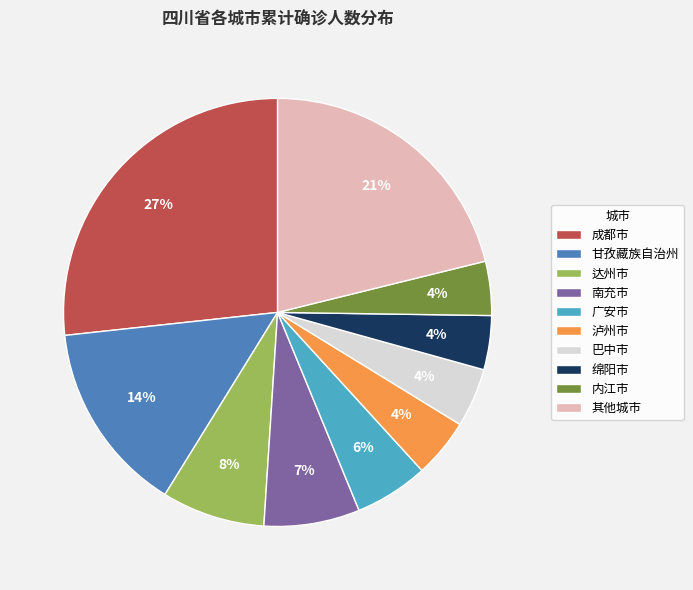

Does 巴中市 account for over 50% of the chart?

No